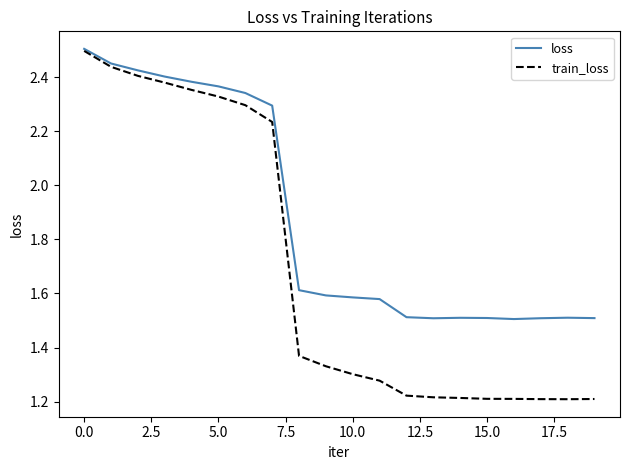

List the series in order of their overall mean, lowest first.

train_loss, loss